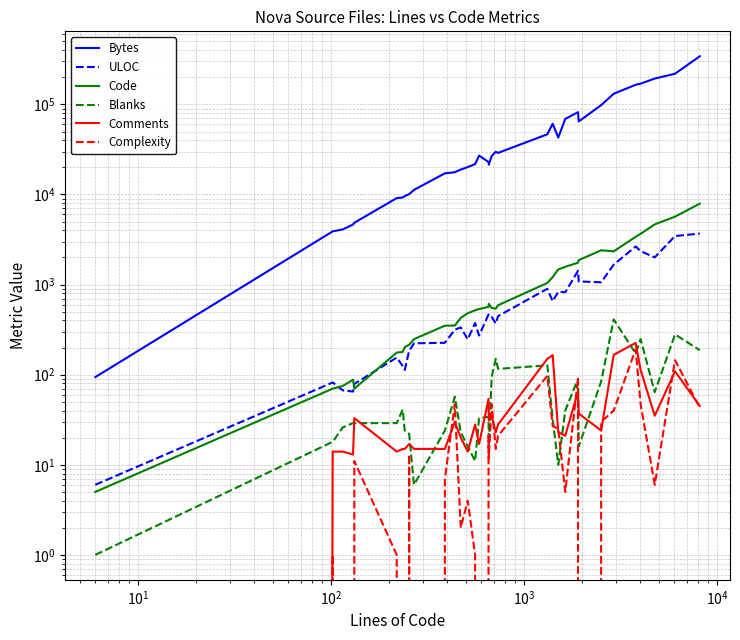

True or false: Blanks has a value of 15 at 22.

False